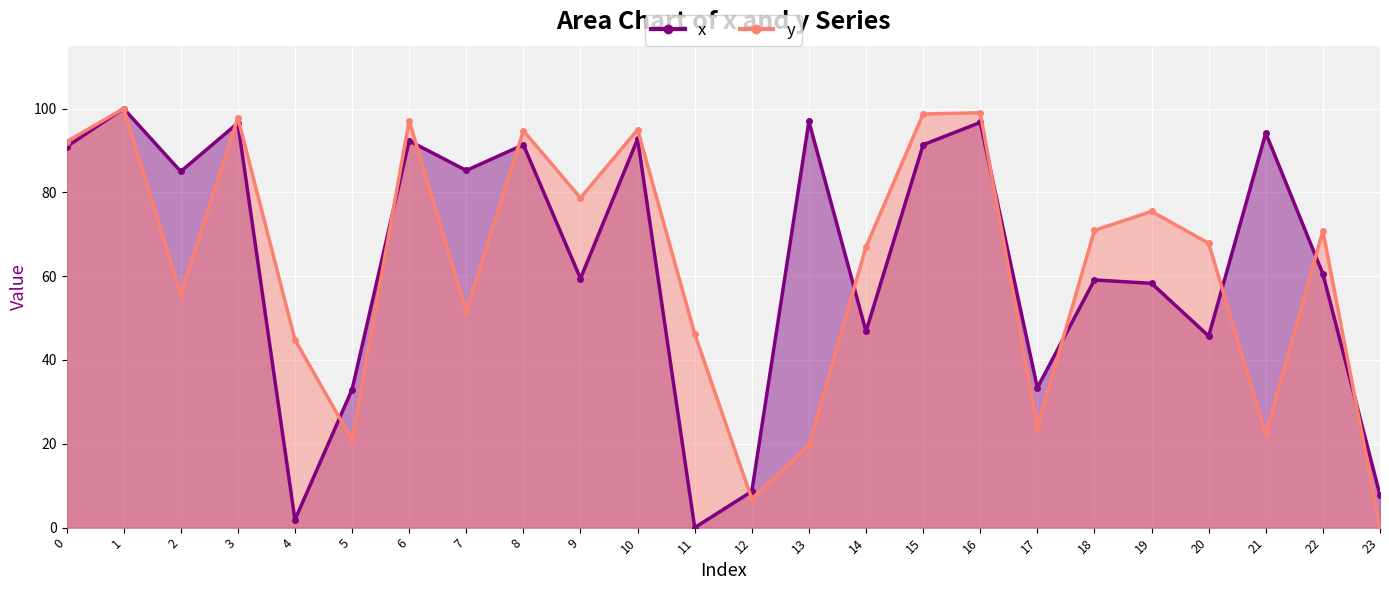

What is the sum of all y values?

1497.3